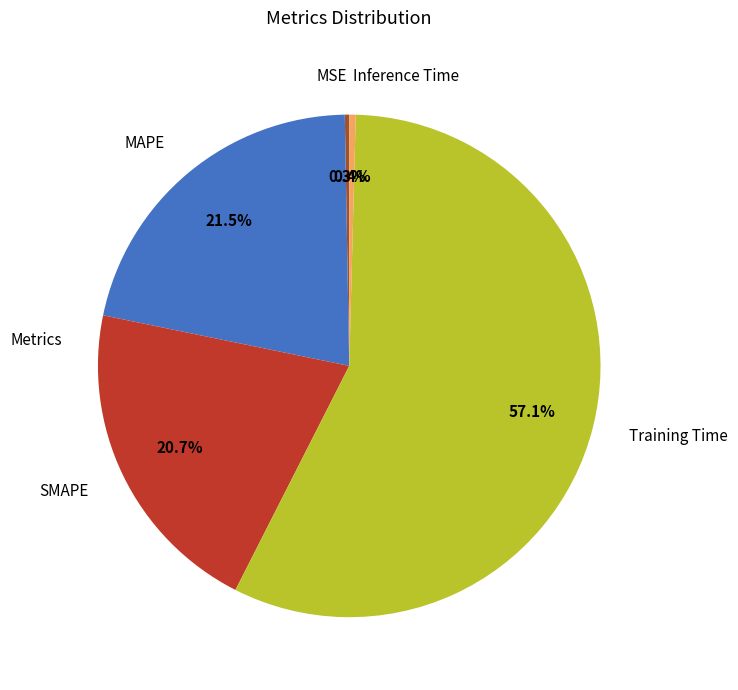

The MAPE slice represents 12% of the pie. True or false?

False